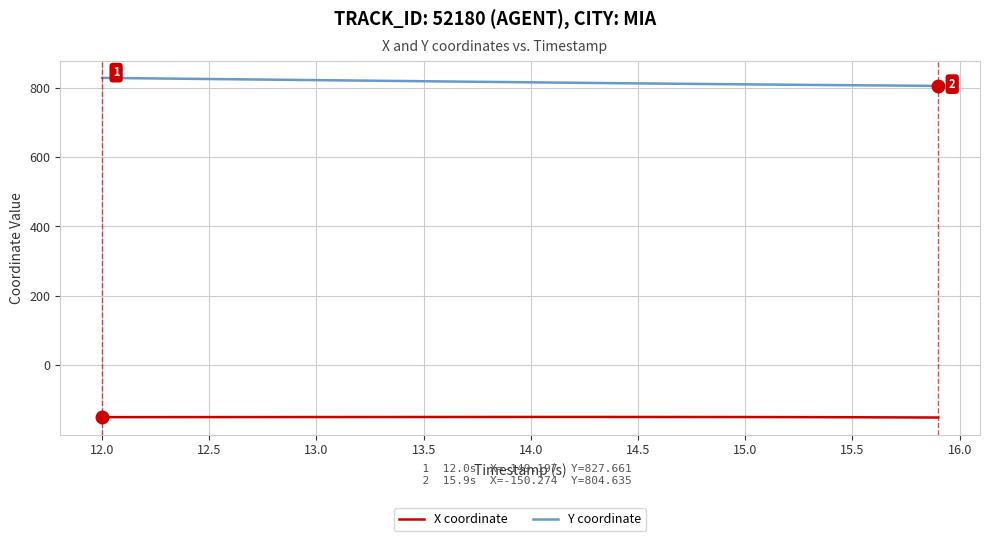

Count the number of categories in the chart.

40